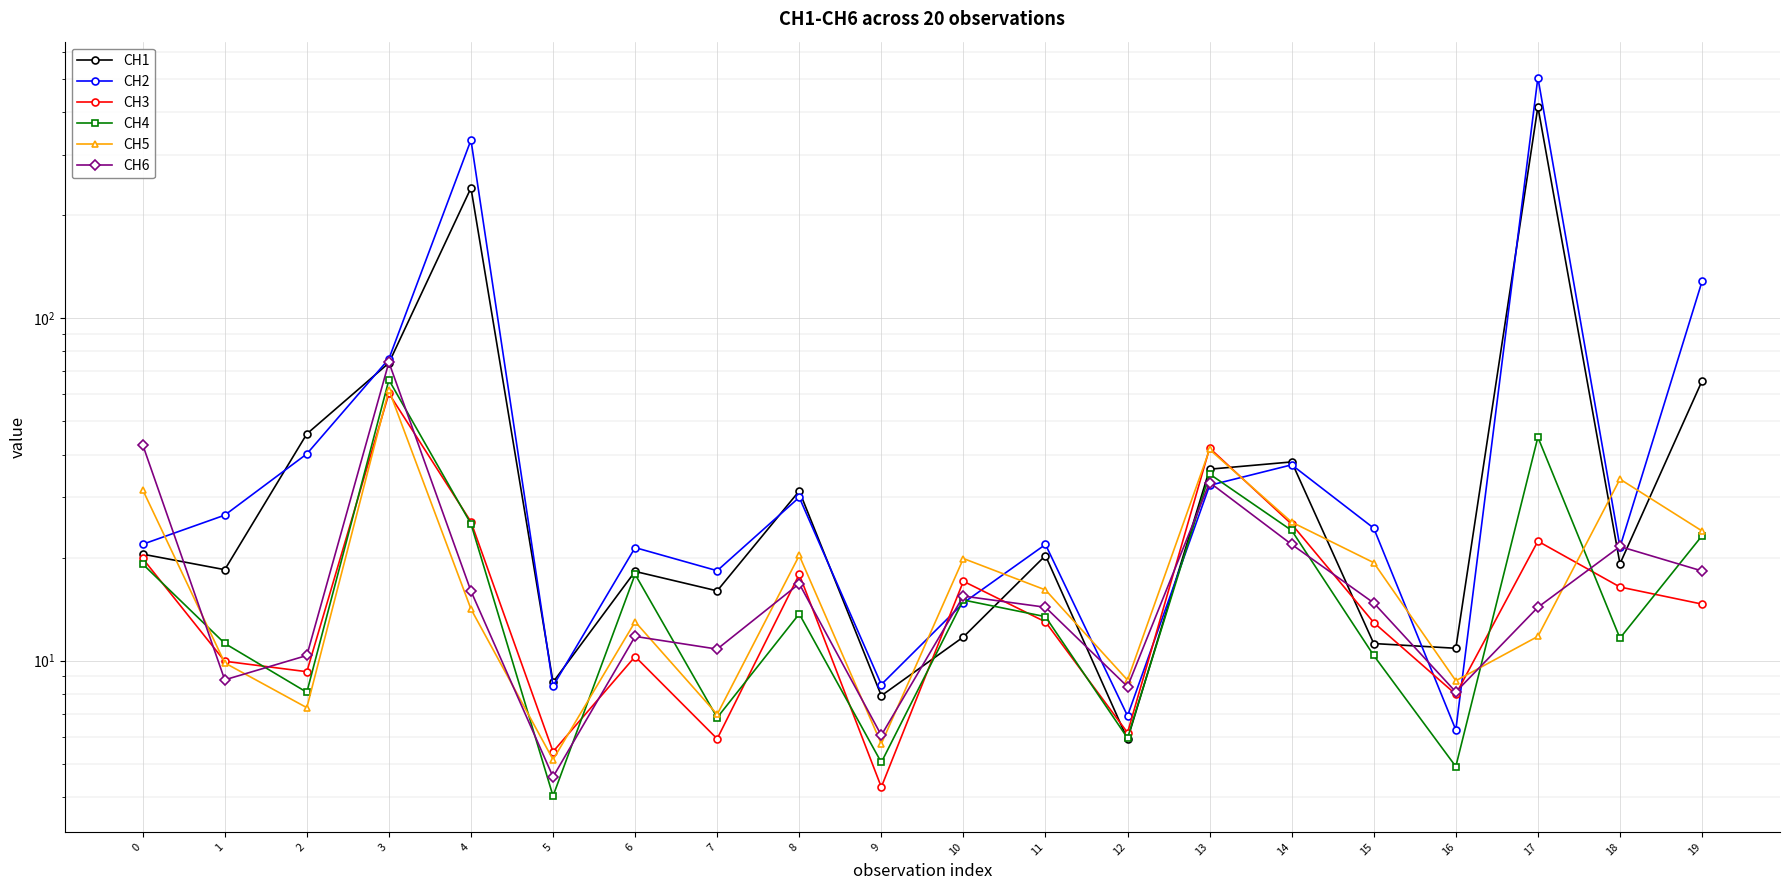

How many interior local valleys does the CH4 series have?

7